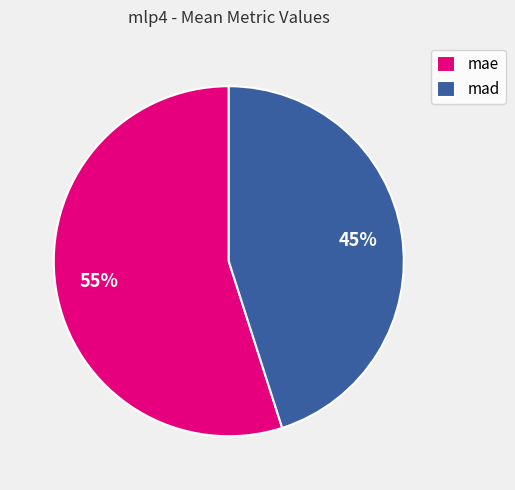

Which category has the smallest portion of the pie?

mad